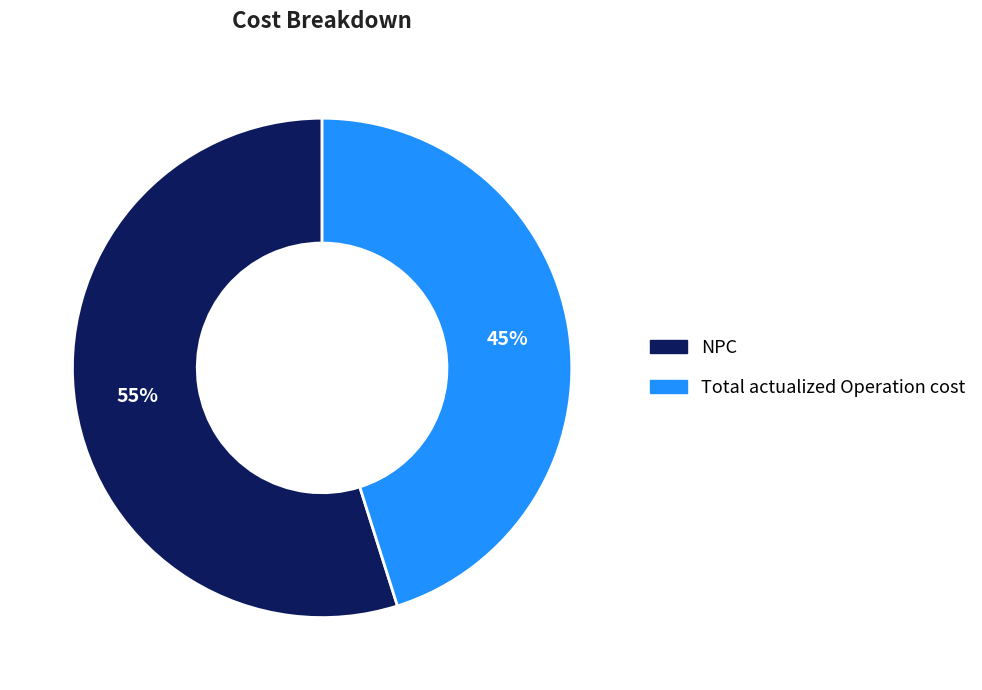

Is the sum of NPC and Total actualized Operation cost greater than half?

Yes